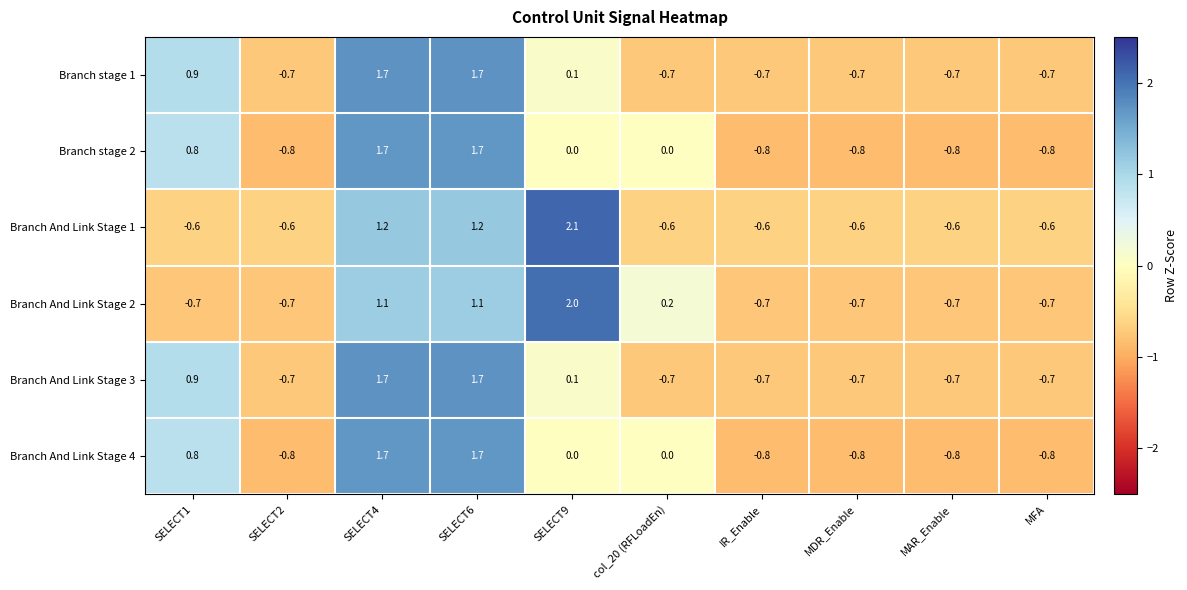

What is the minimum value for Branch stage 1?

-0.7